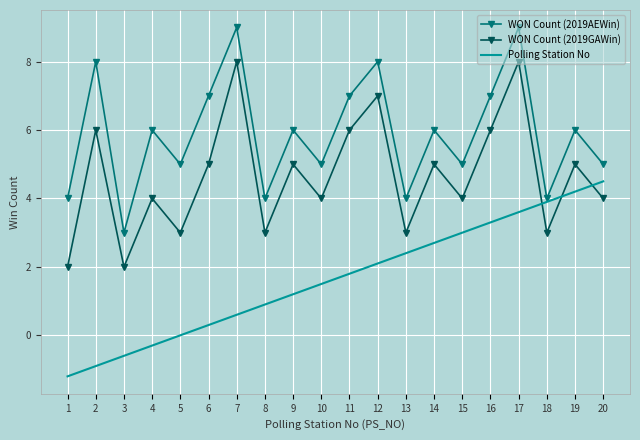

What is the sum of all WON Count (2019GAWin) values?

93.0